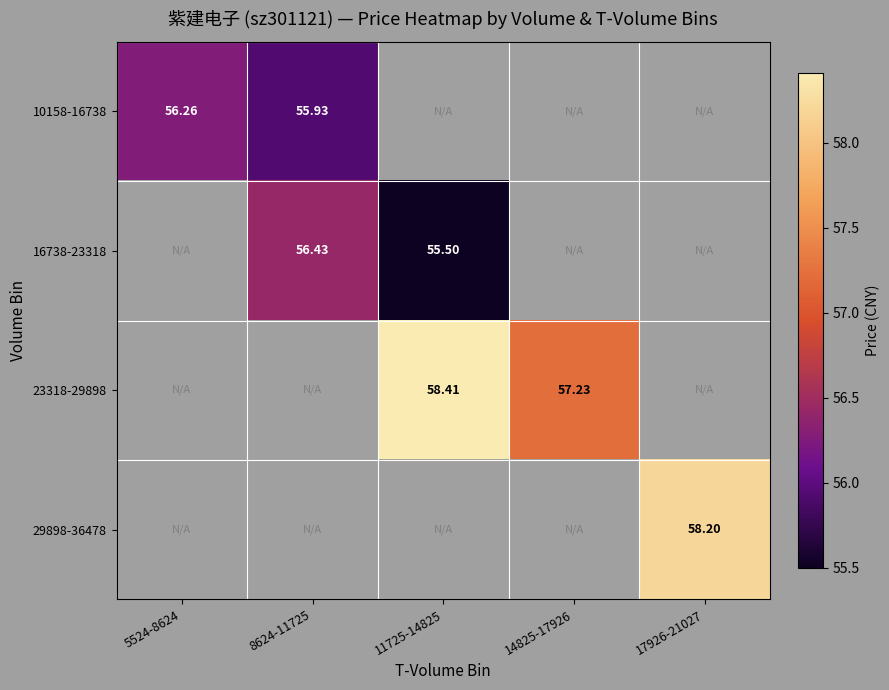

What is the minimum value shown in the chart?

55.5